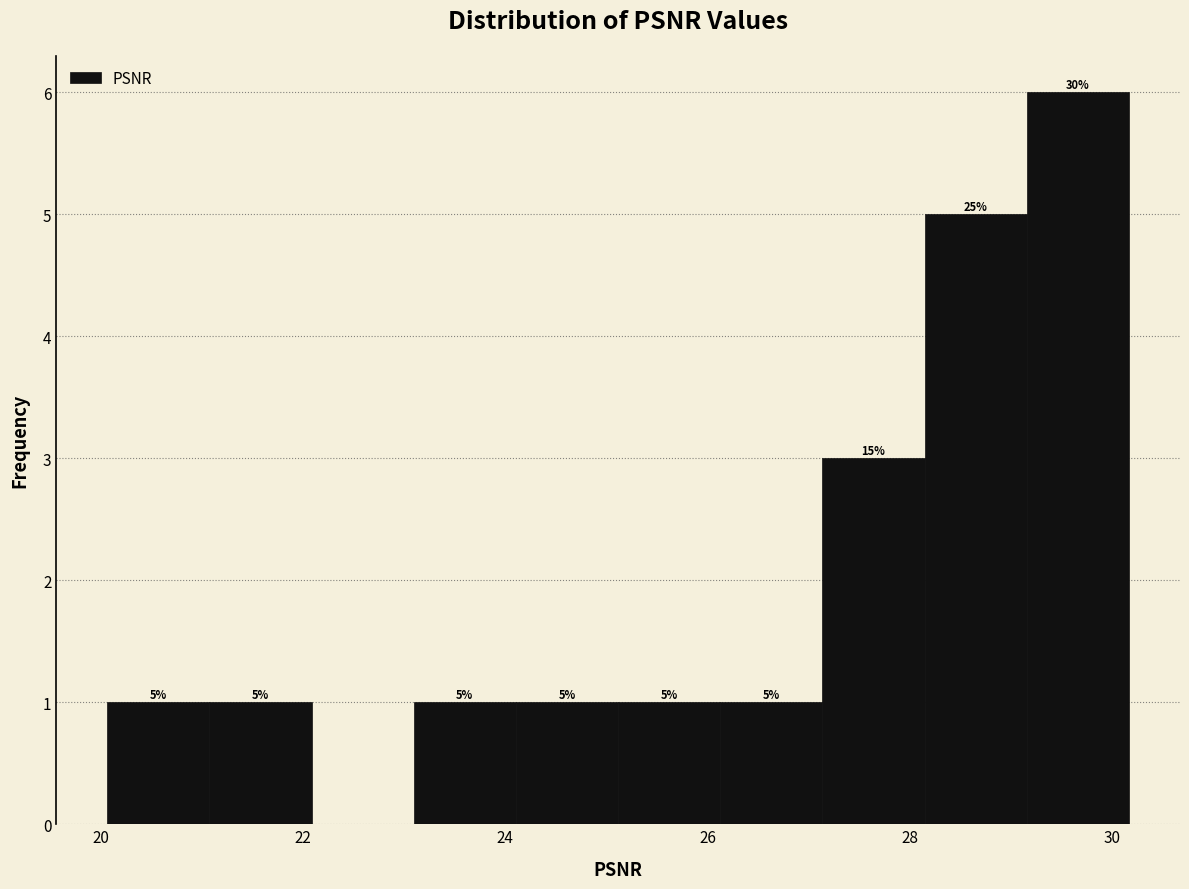

Which range on the x-axis has the tallest bar?

29.2 to 30.2